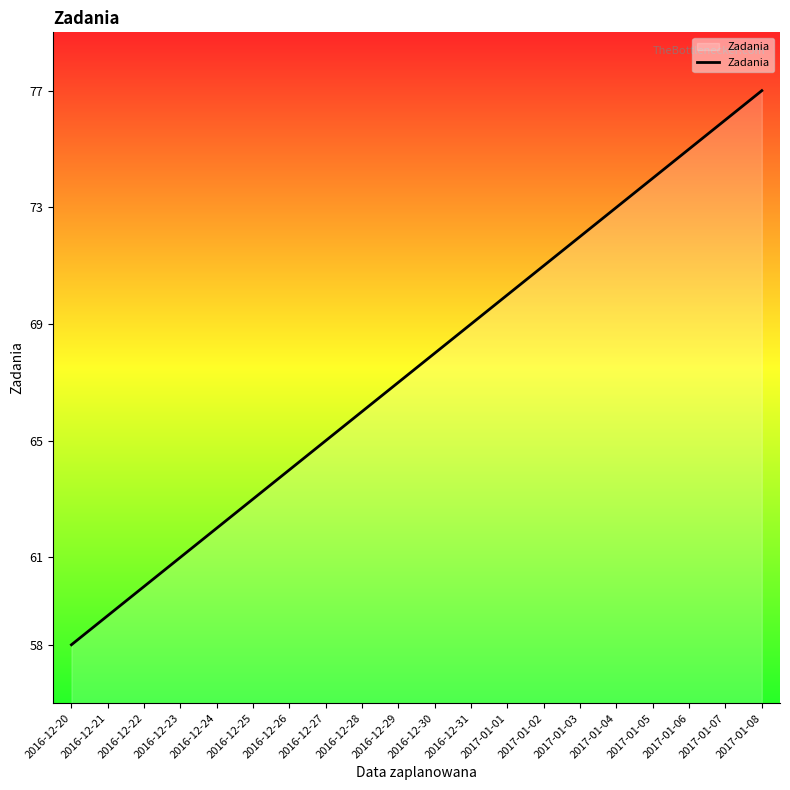

Is it true that the value at 2016-12-29 is 67?

True